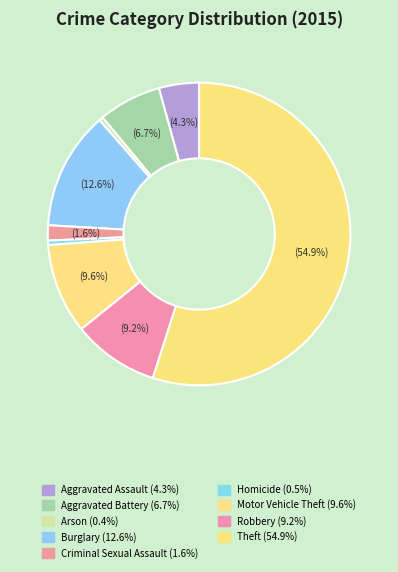

True or false: Robbery accounts for 22% of the total.

False